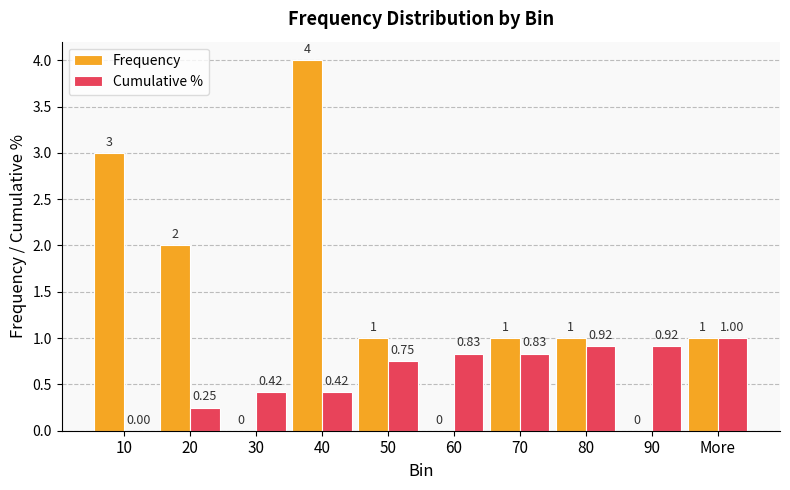

The value of Cumulative % at More is 1.0. True or false?

True